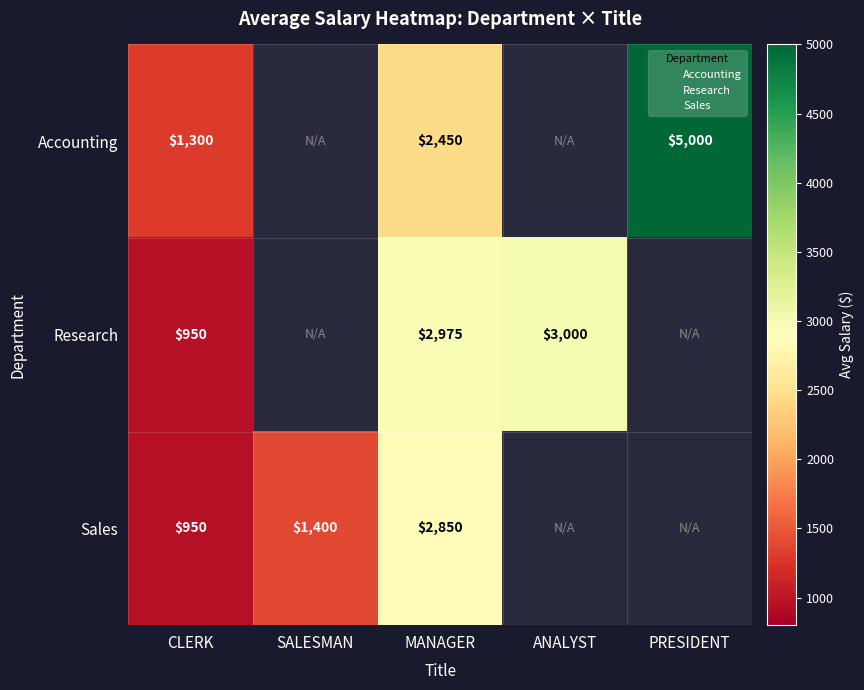

True or false: Sales has a value of 950 at CLERK.

True